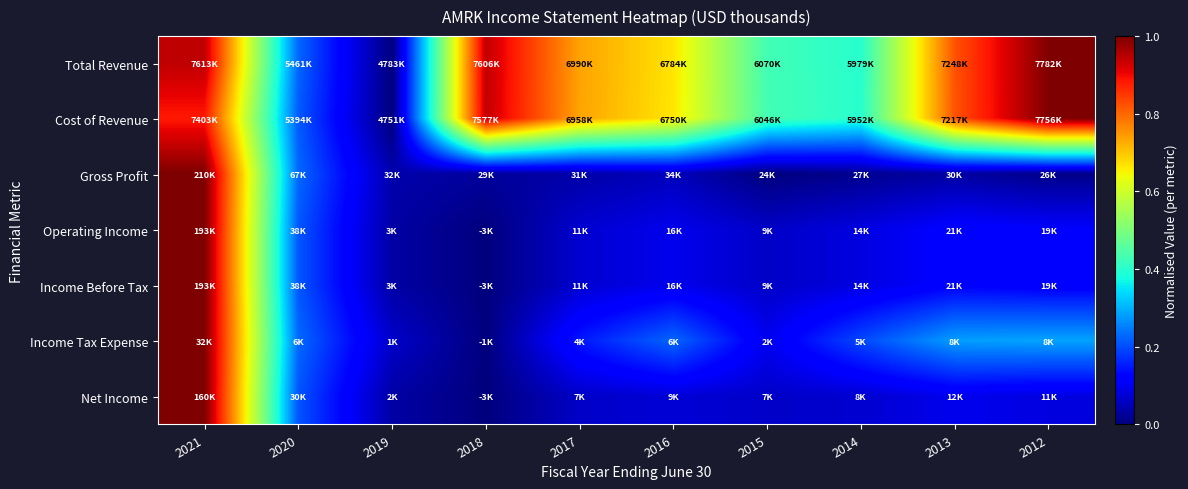

Which category has the highest value across all series?

2012